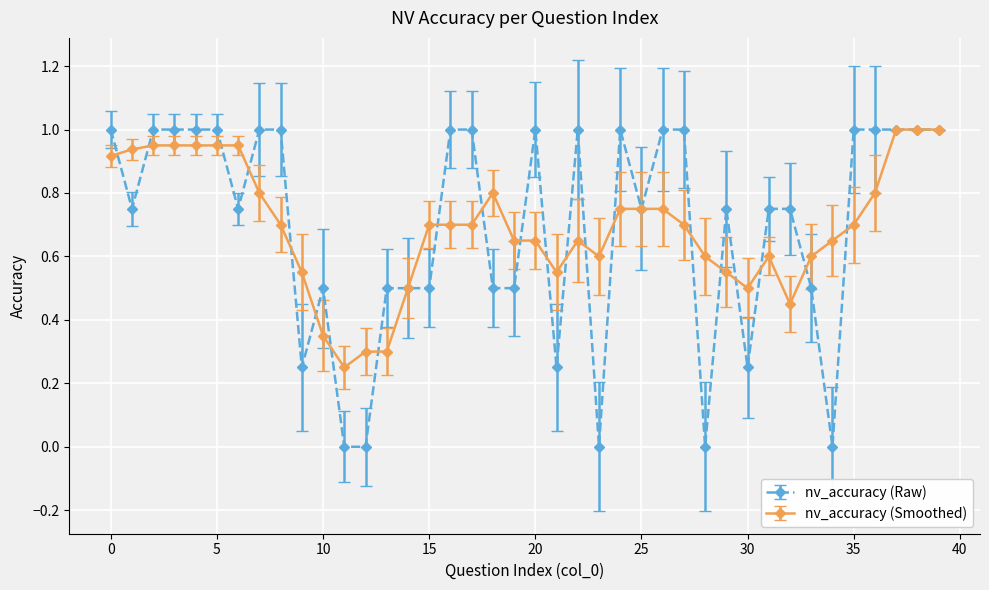

Which series has the widest spread of values?

nv_accuracy (Raw)